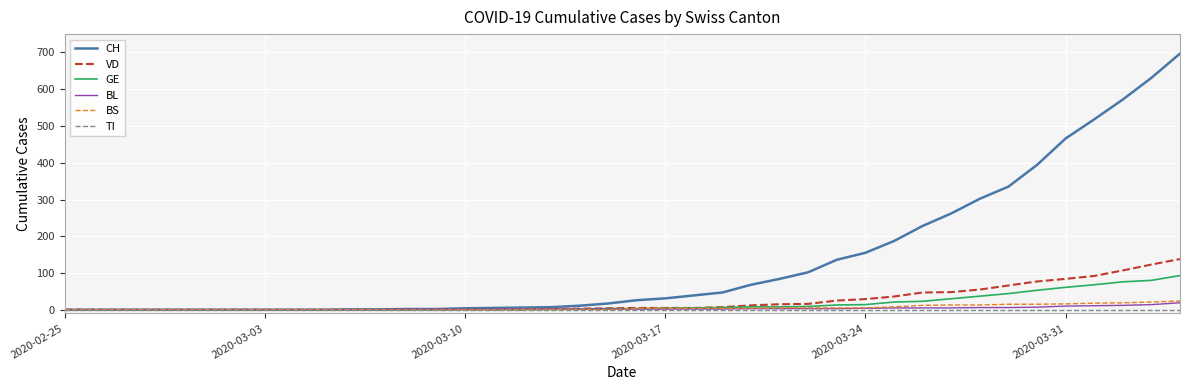

What is the maximum value for VD?

138